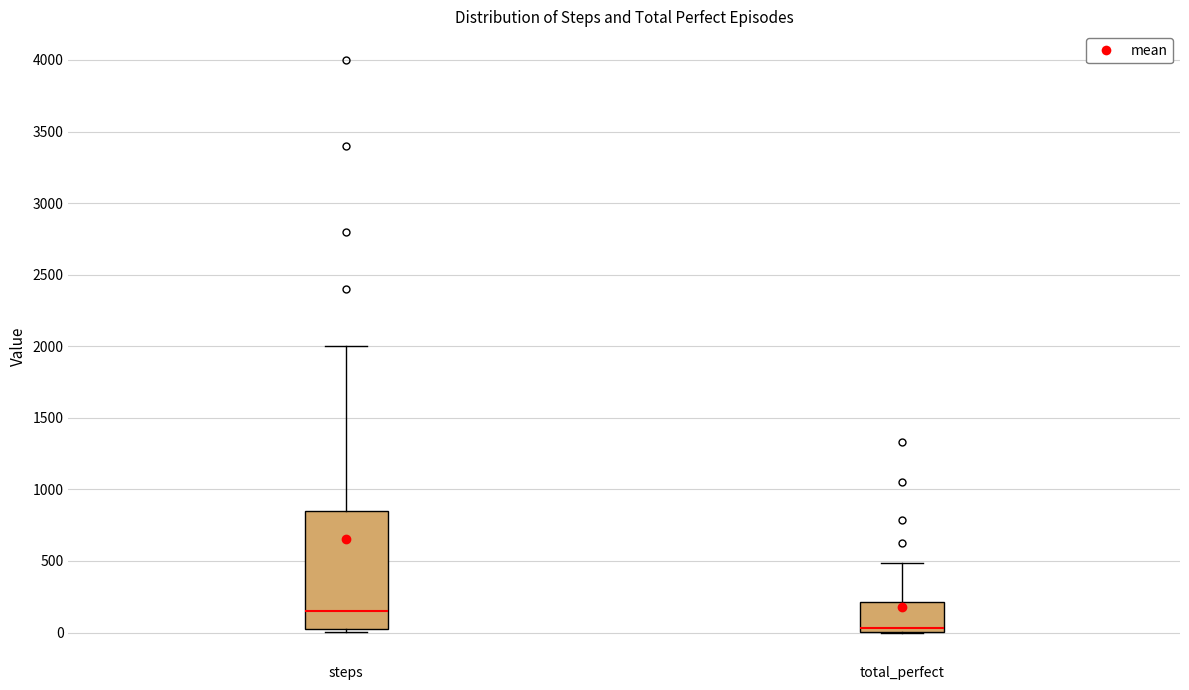

Reading left to right, transcribe this box plot: for each box, give where its median line is, the range the box spans, and where its two whiskers end, as read against the y-axis. The values are not printed on the chart, so give them approximately, as read against the axis.

steps: median 150, box 0 to 850, whiskers 0 (just below the box's lower edge) to 2000
total_perfect: median 50, box 0 to 200, whiskers 0 to 500